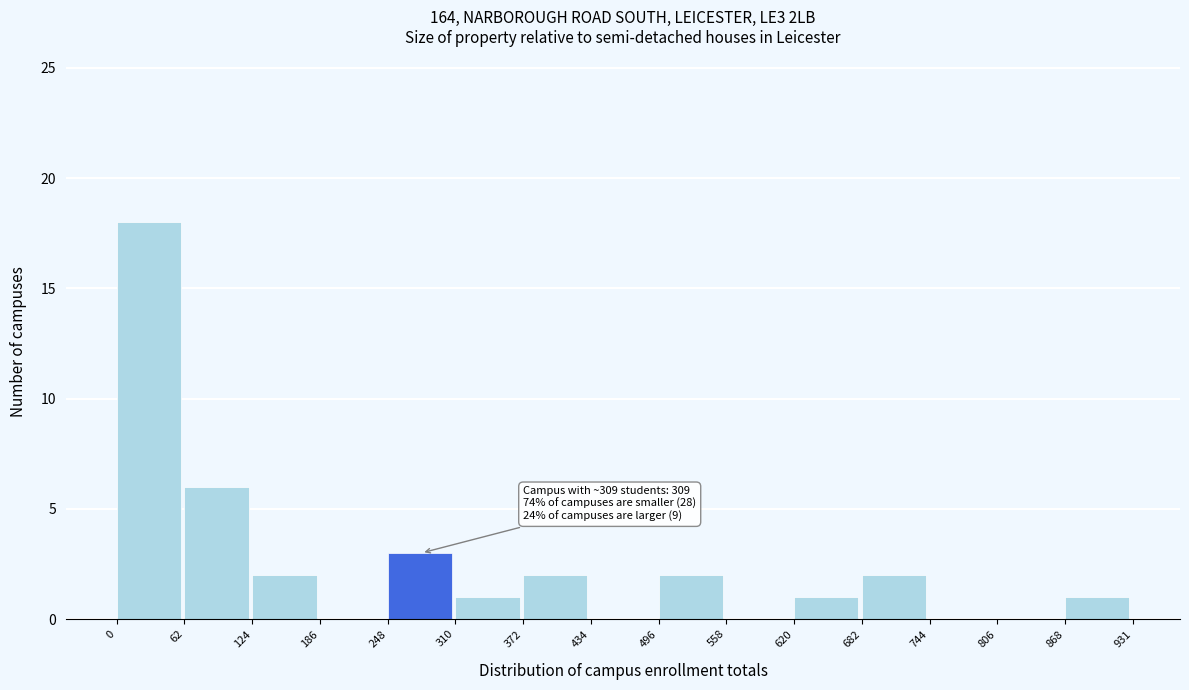

Over which range of the x-axis is the bar tallest?

0 to 62